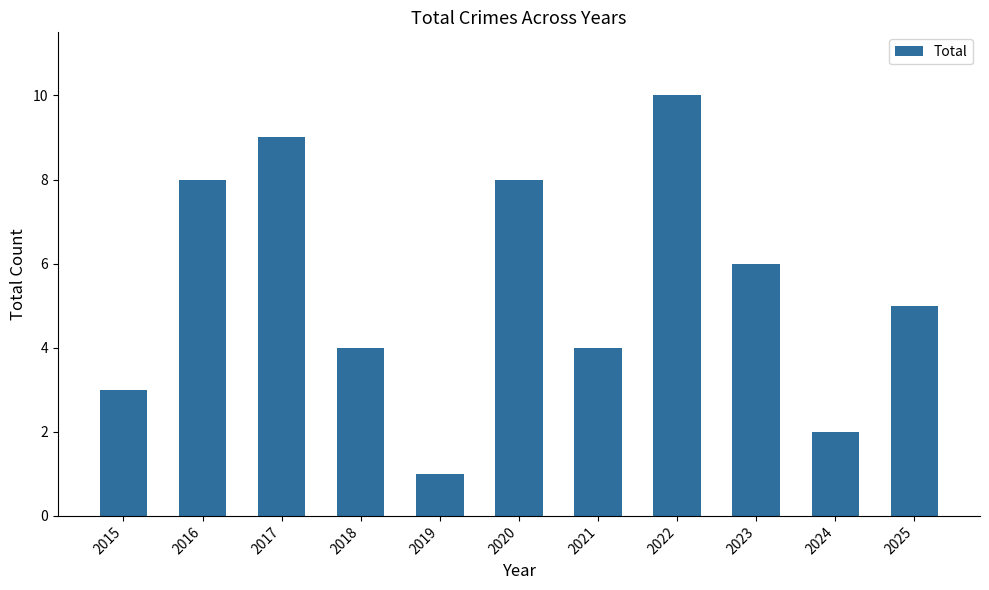

How many bars are there in total?

11